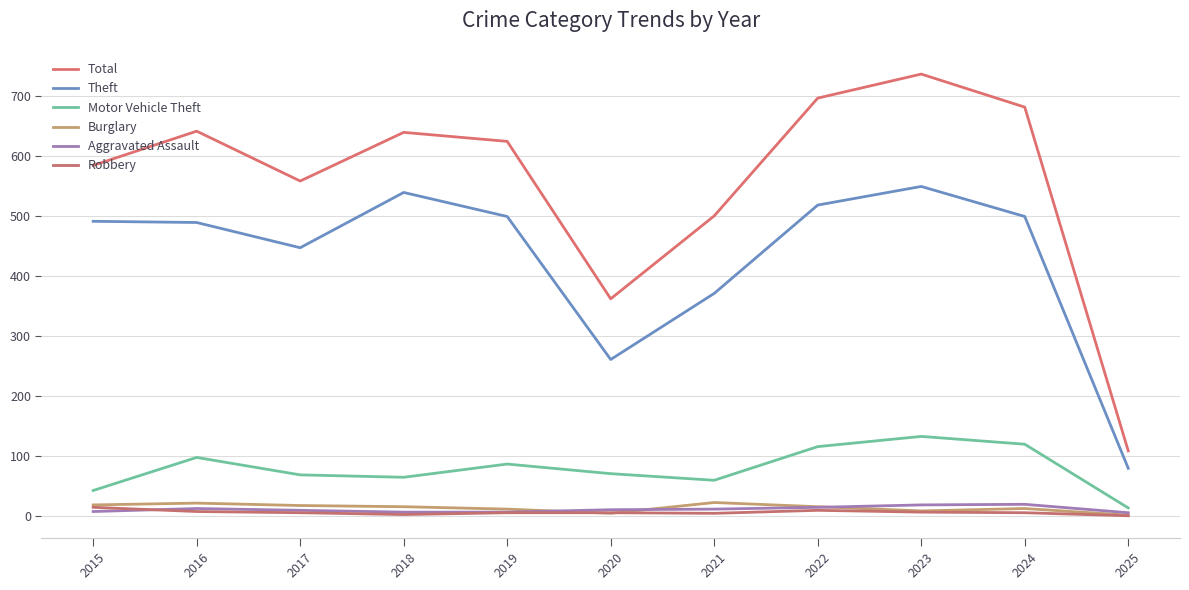

Count the number of data series in this chart.

6